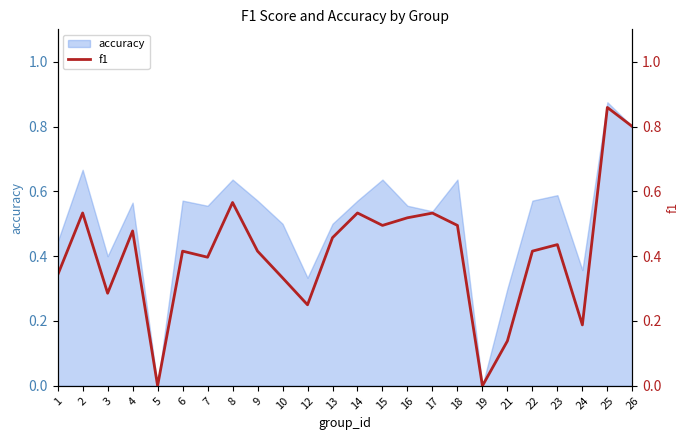

Is it true that the value at 24 is 0.3?

False